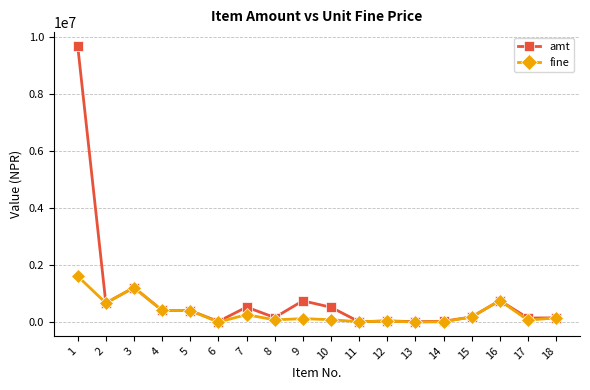

Does the chart have visible grid lines?

Yes